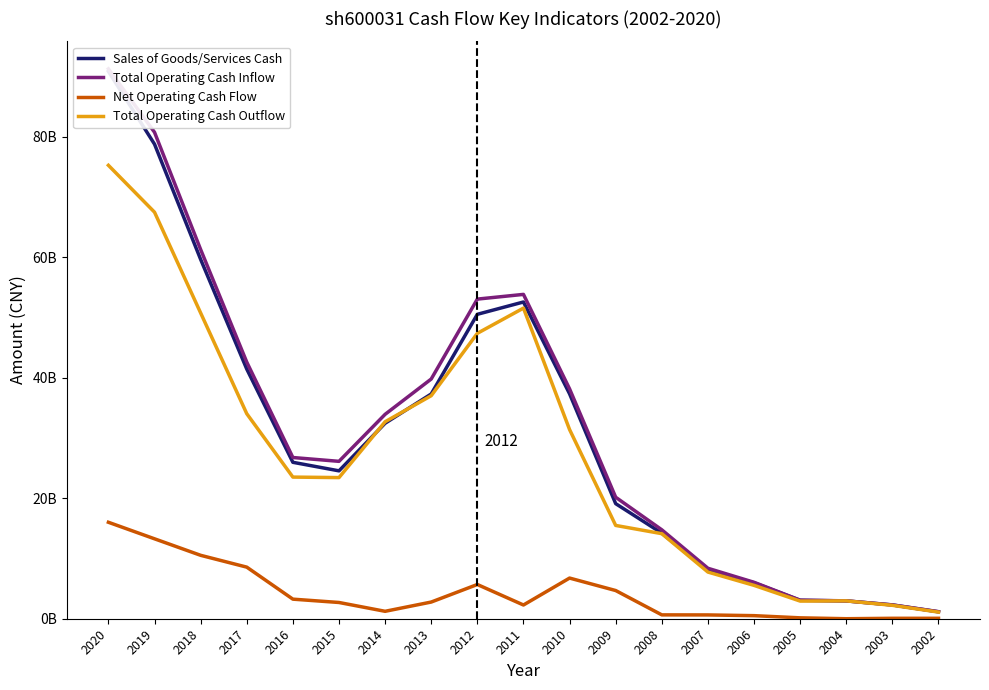

The Total Operating Cash Outflow series shows 83442779480.7 at 2012. True or false?

False